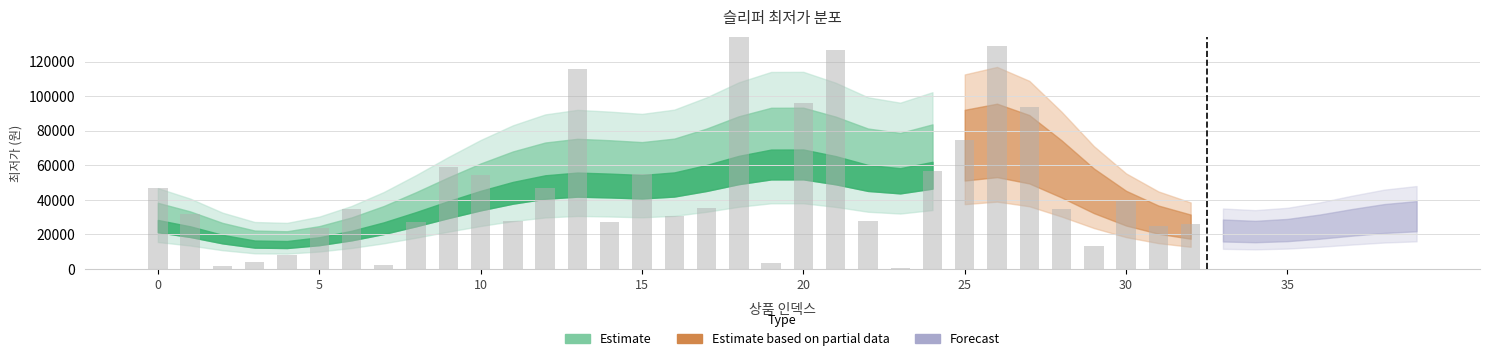

List the labels in order of value, largest first.

18, 26, 21, 13, 20, 27, 25, 9, 24, 15, 10, 12, 0, 30, 34, 39, 17, 6, 28, 37, 1, 16, 11, 22, 14, 8, 32, 31, 36, 5, 38, 29, 4, 35, 3, 19, 7, 2, 33, 23